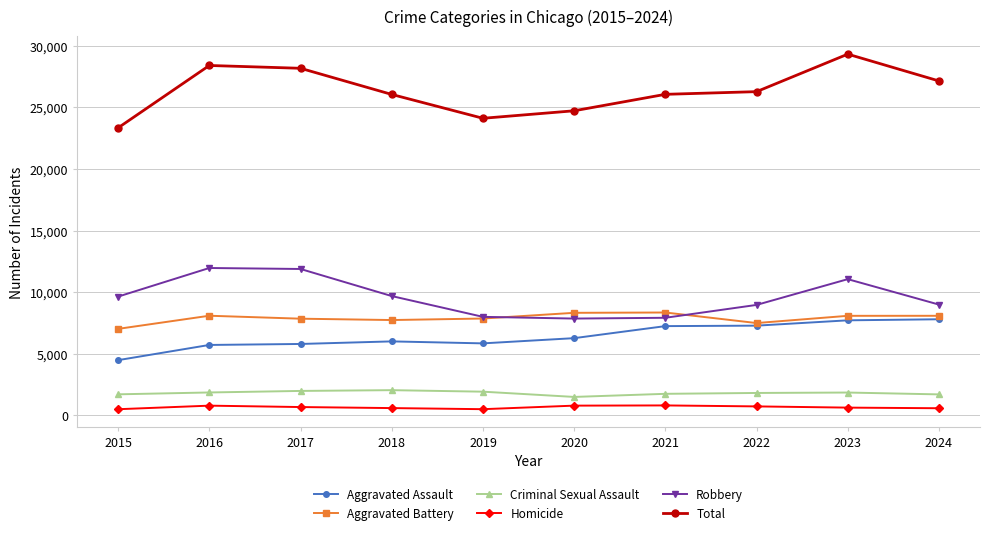

What is the value of the Aggravated Assault point at the 3rd from the left?

5793